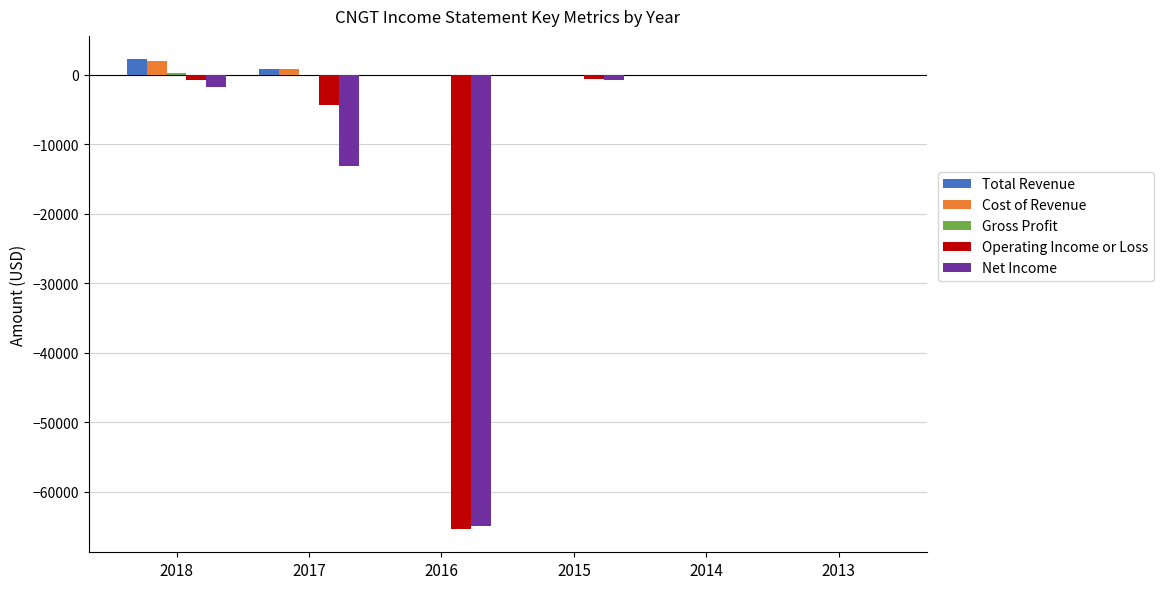

Between 2017 and 2015, which series saw the biggest shift?

Net Income